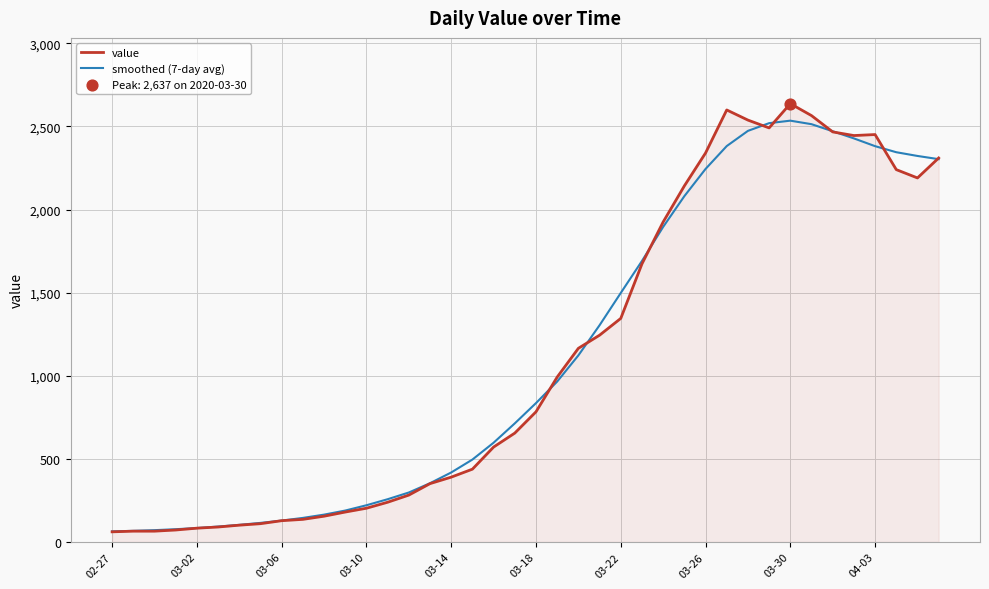

At how many categories does at least one series exceed 1734?

14